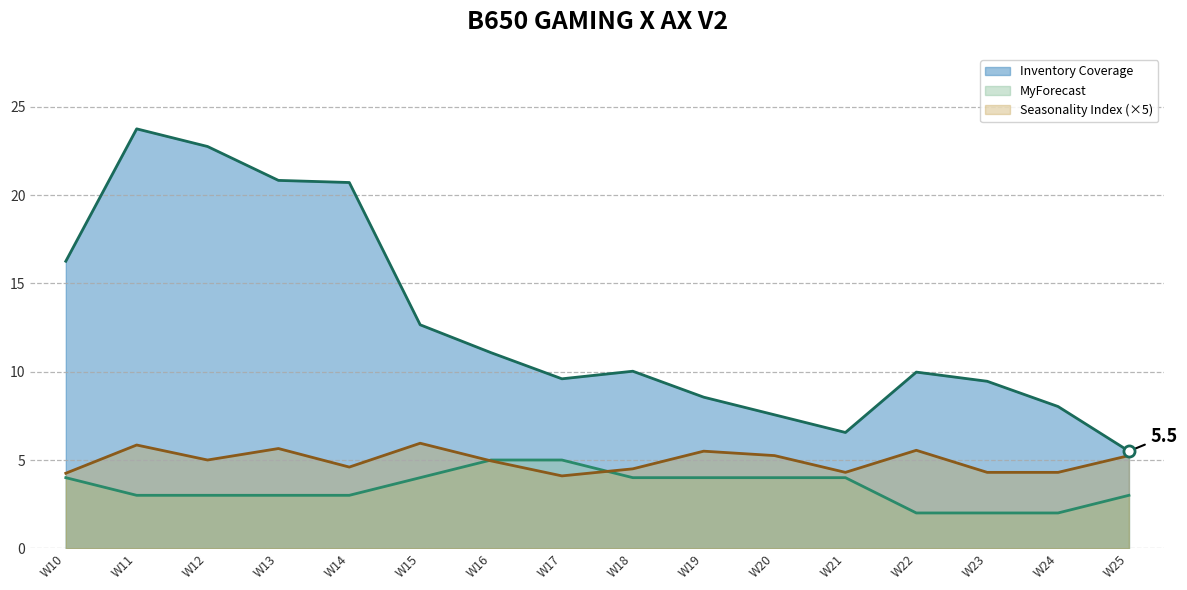

How many values in the Inventory Coverage series are below 10?

8